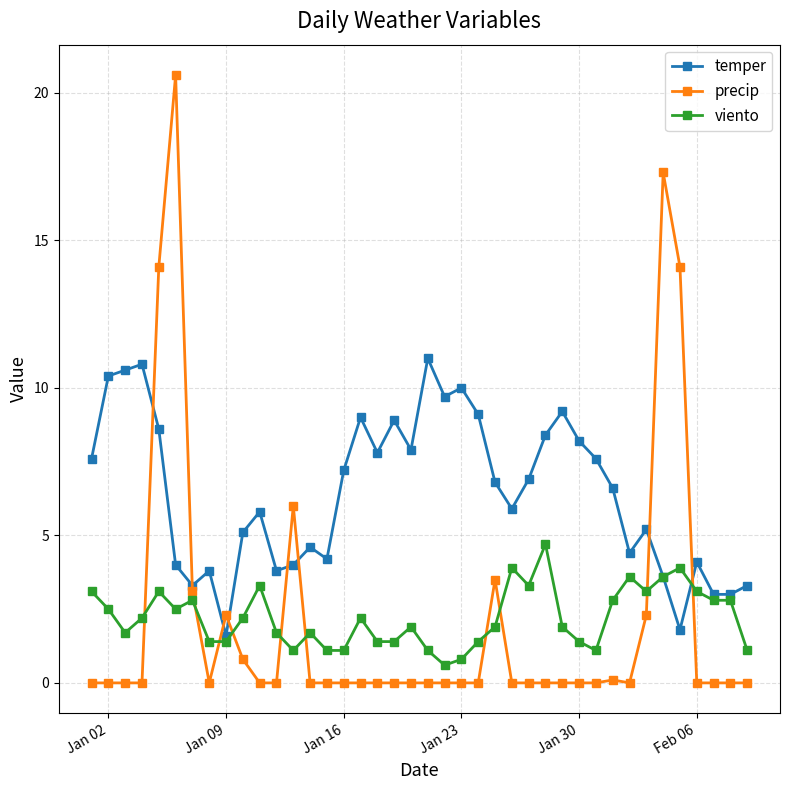

Rank the series by their maximum value, from highest to lowest.

precip, temper, viento